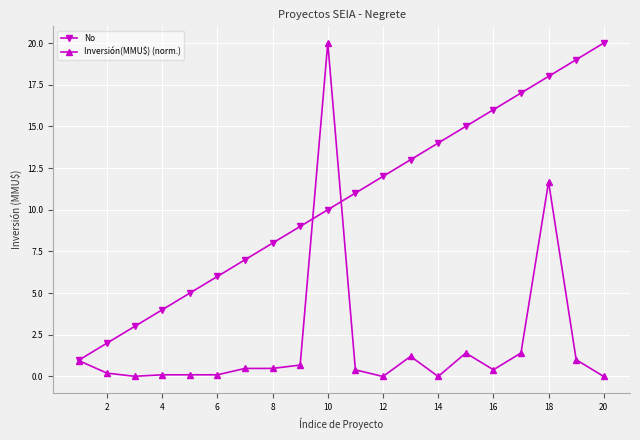

Which series ends up on top after the final intersection of No and Inversión(MMU$) (norm.)?

No